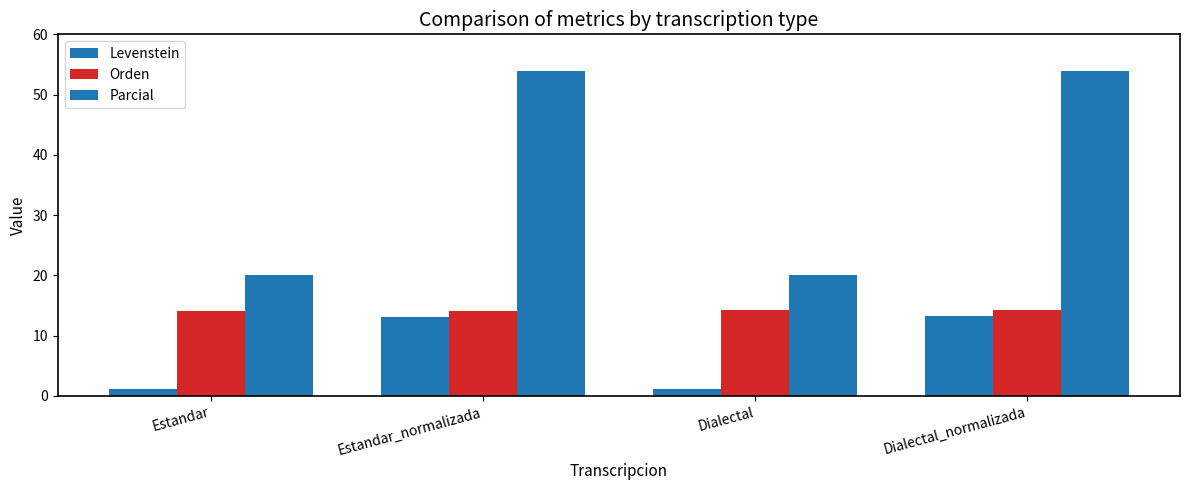

What is the value of the Orden bar at the 2nd from the left?

14.1